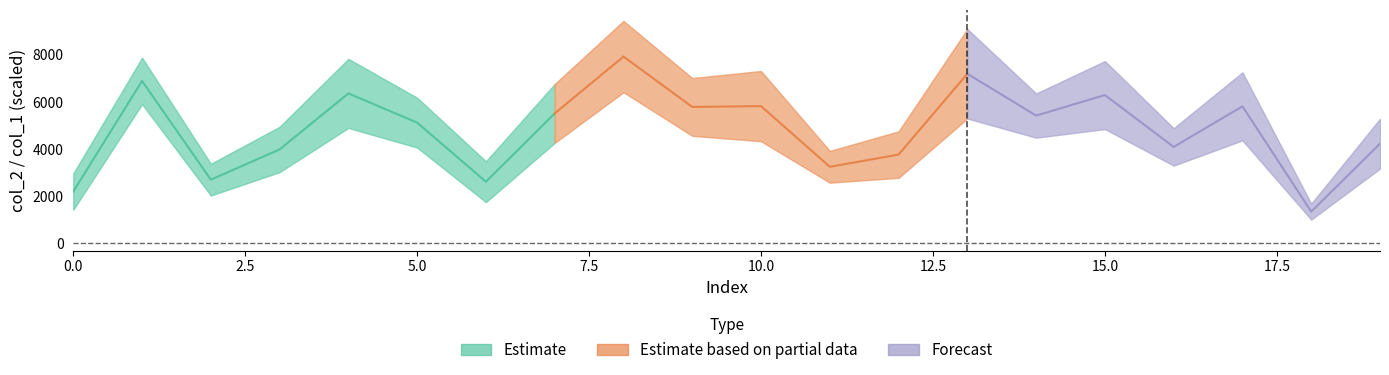

True or false: col_2 and col_1 intersect in this chart.

False